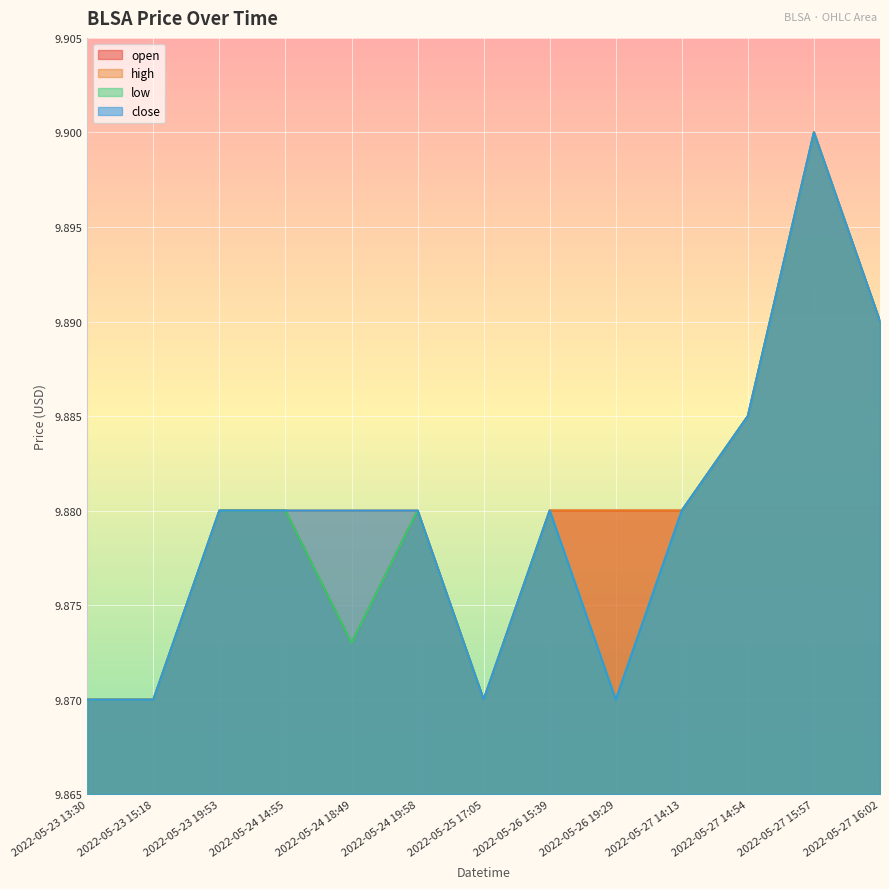

How many distinct data groups are displayed?

4